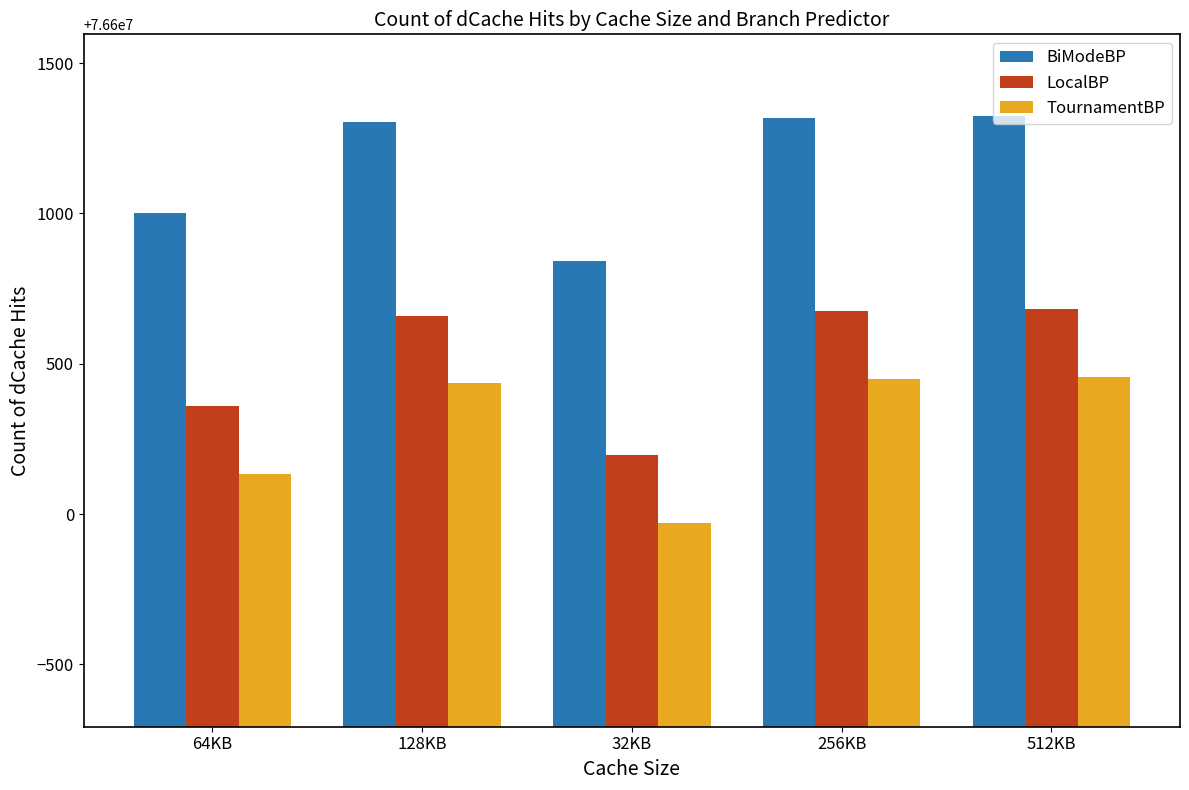

What is the difference between the highest and lowest values at 512KB?

869